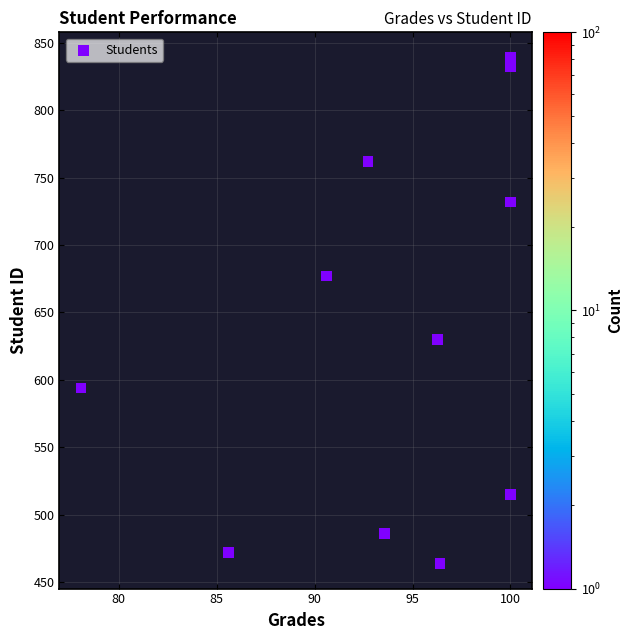

What is the average Y value?

637